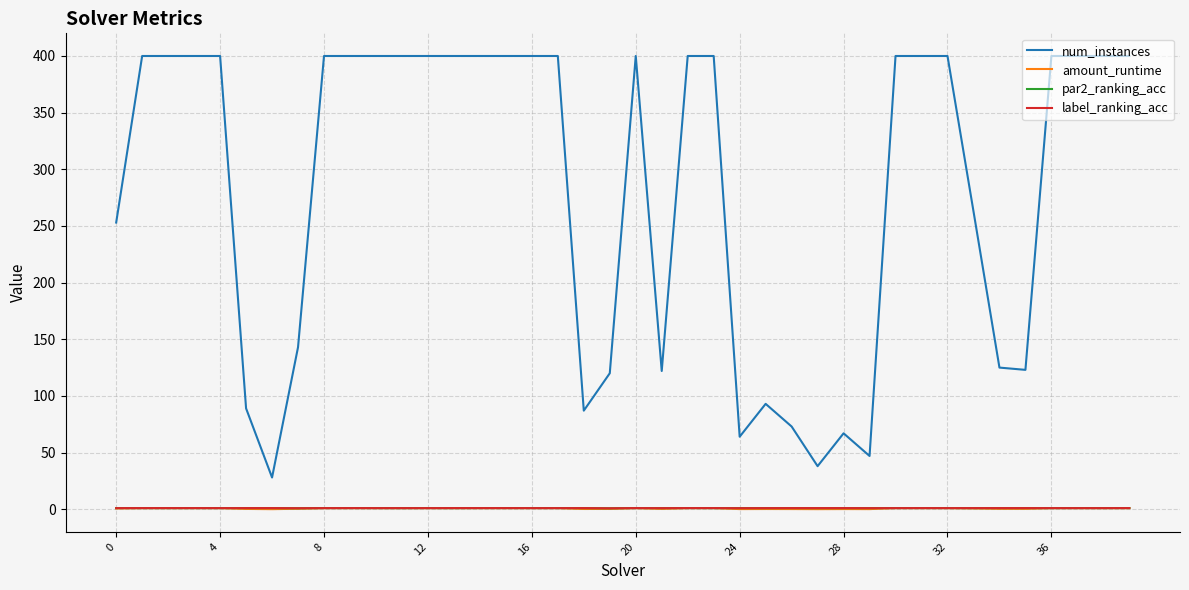

How many series are shown in this chart?

4